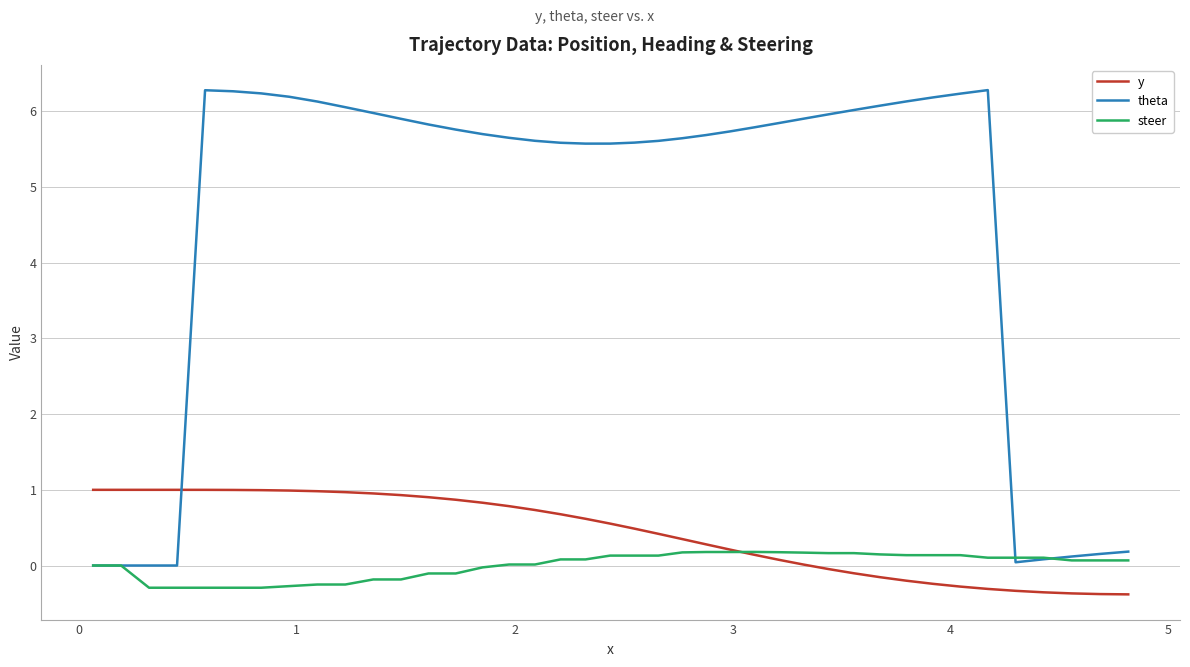

Which series ends up on top after the final intersection of y and theta?

theta